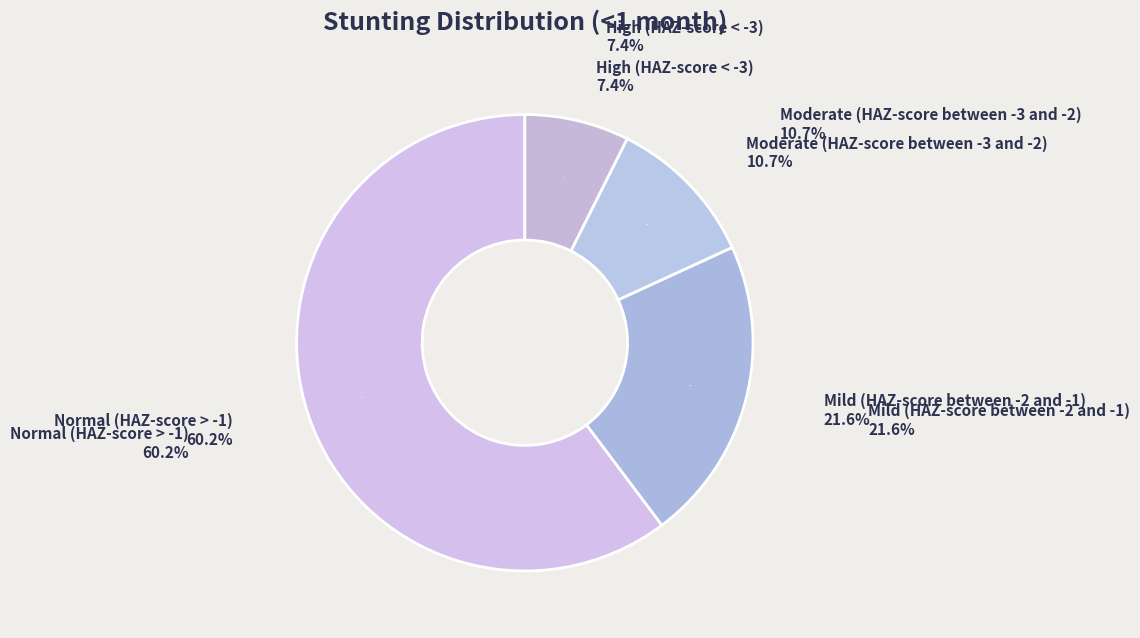

Is it true that Normal (HAZ-score > -1) is 60% of the pie?

True